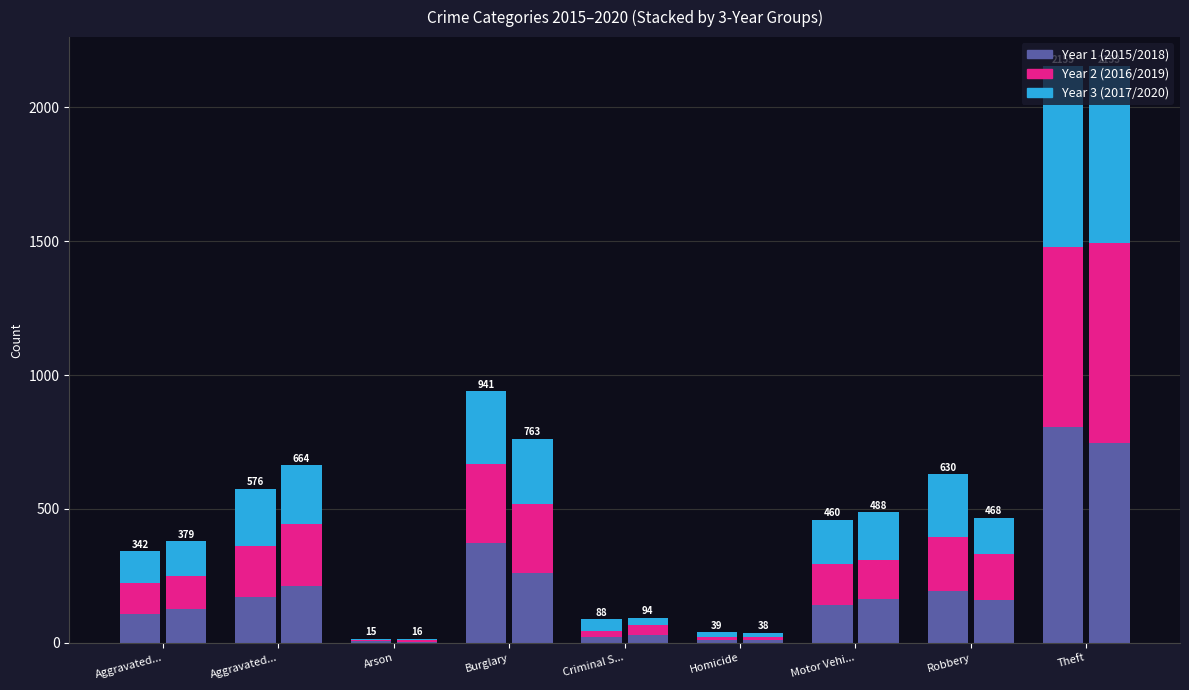

What is the label of the 2nd bar from the right?

Robbery